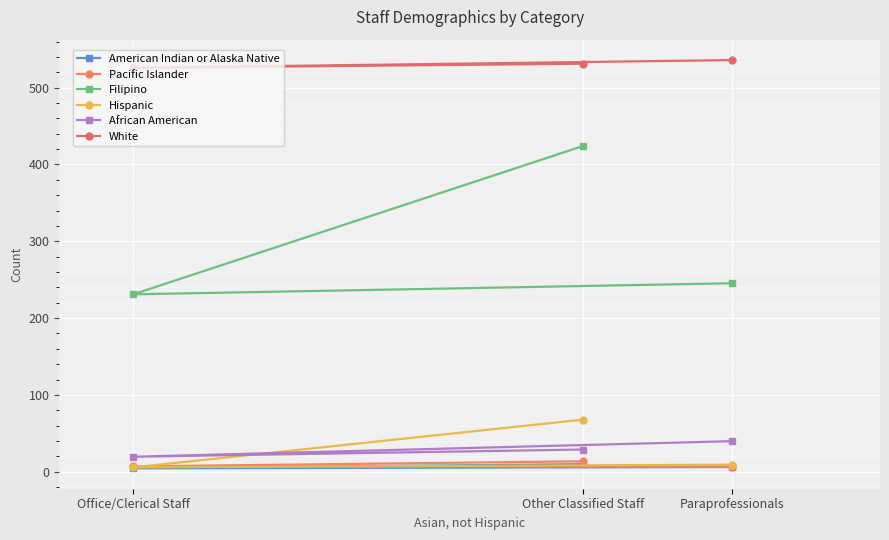

How many data points in Filipino are above 245?

2